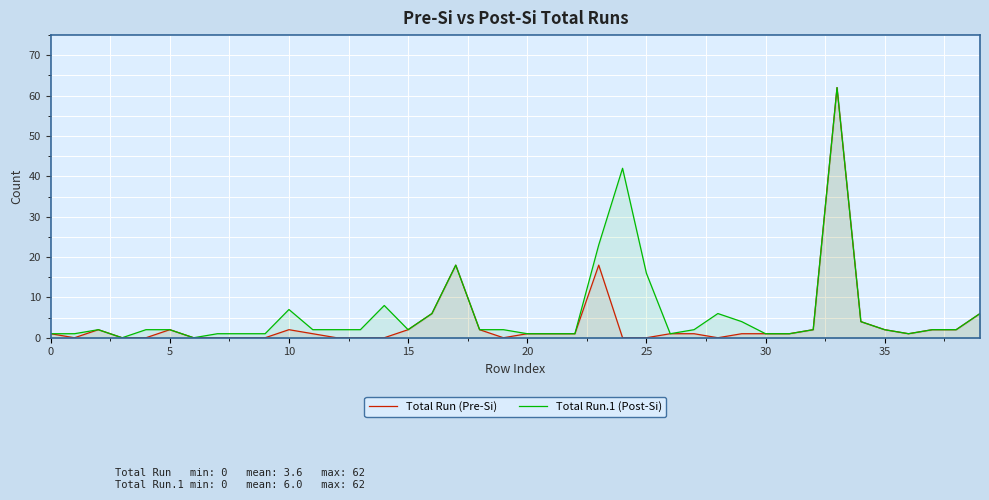

How many data points in Total Run.1 (Post-Si) are above 2?

12